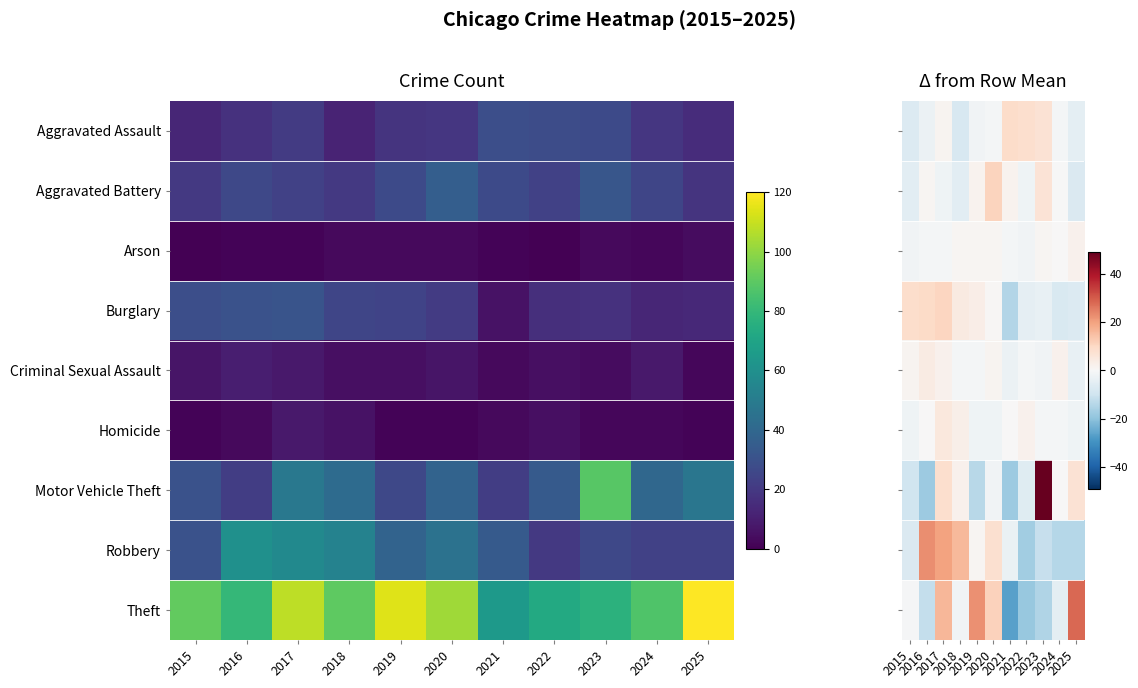

The Homicide series shows -3.6 at 2025. True or false?

False